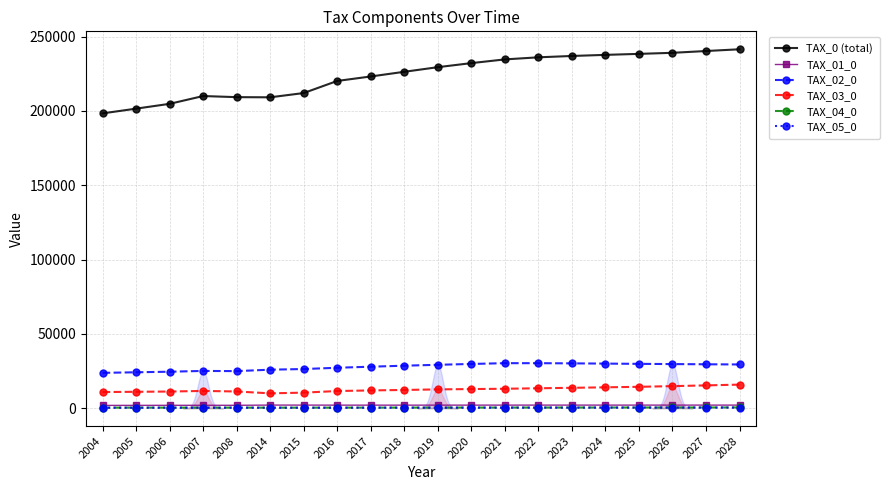

Read the TAX_0 (total) value at 2027.

240277.1